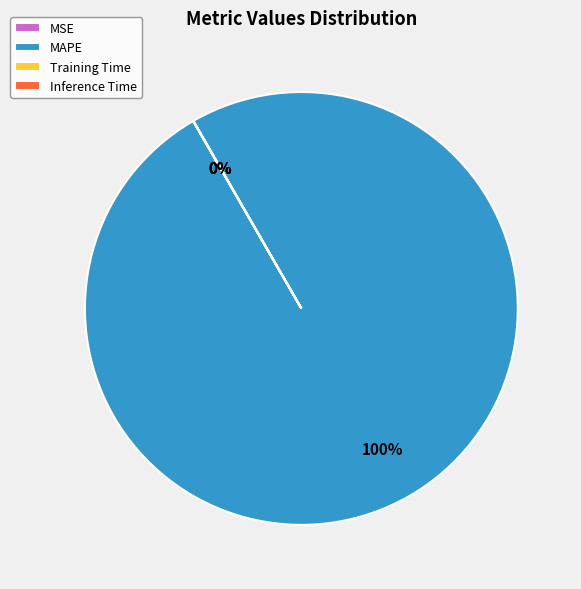

What is the largest slice in the pie chart?

MAPE